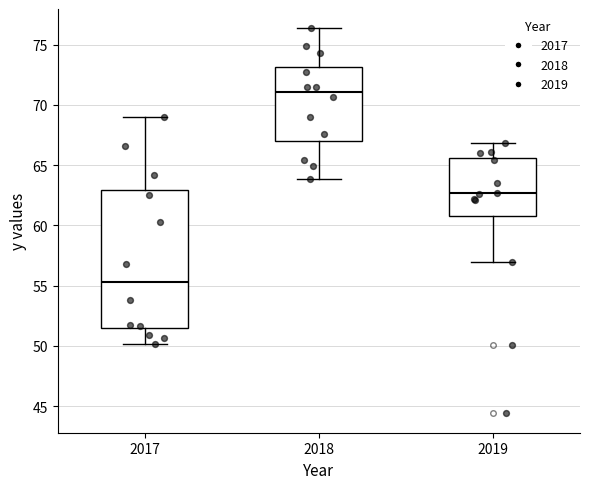

Reading left to right, read every box against the y-axis: the position of its median line, the range the box covers, and the ends of its whiskers. The values are not printed on the chart, so give them approximately, as read against the axis.

2017: median 55.5, box 51.5 to 63.0, whiskers 50.0 to 69.0
2018: median 71.0, box 67.0 to 73.0, whiskers 64.0 to 76.5
2019: median 62.5, box 61.0 to 65.5, whiskers 57.0 to 67.0